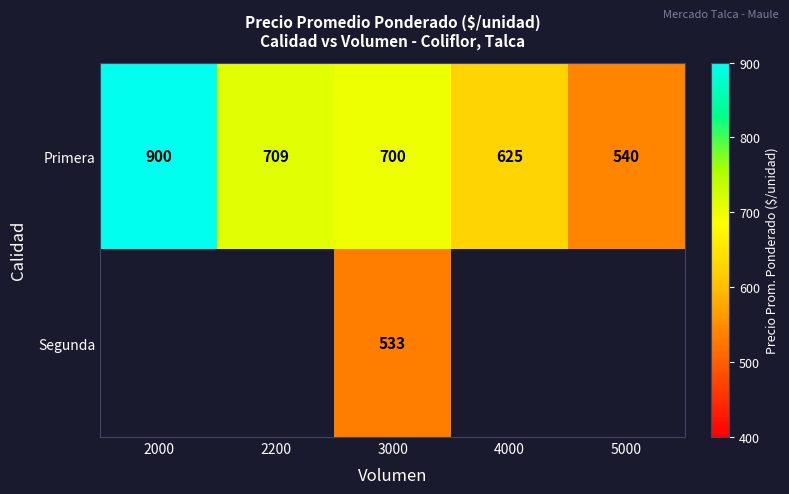

What is the greatest value displayed?

900.0